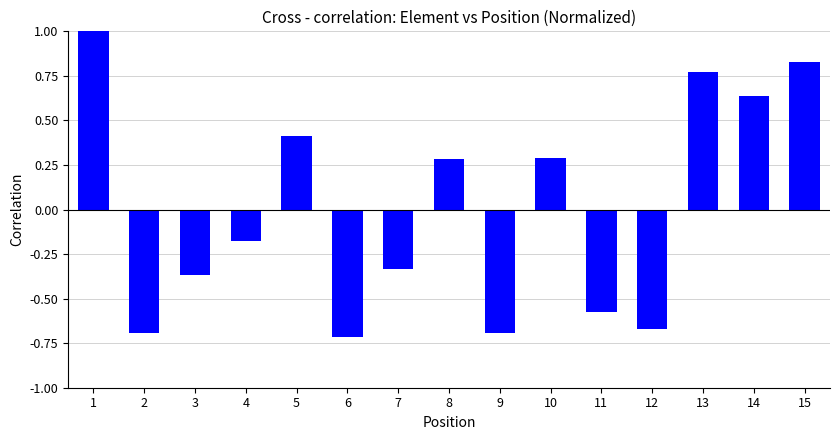

How many bars are there in total?

15